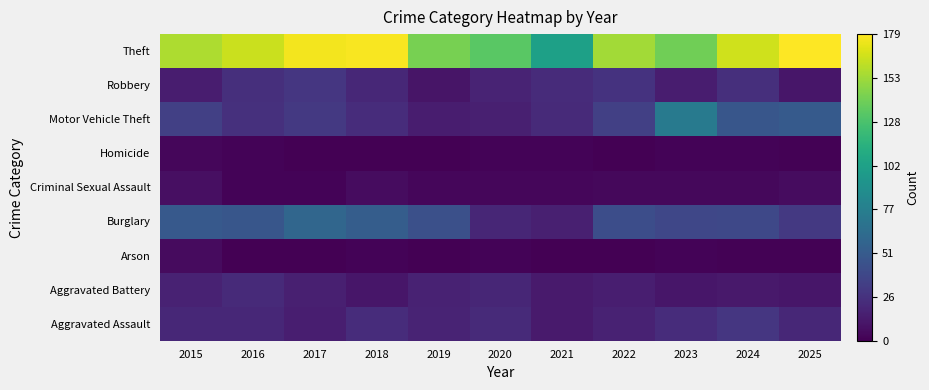

Which has a higher value, 2018 or 2019?

2018